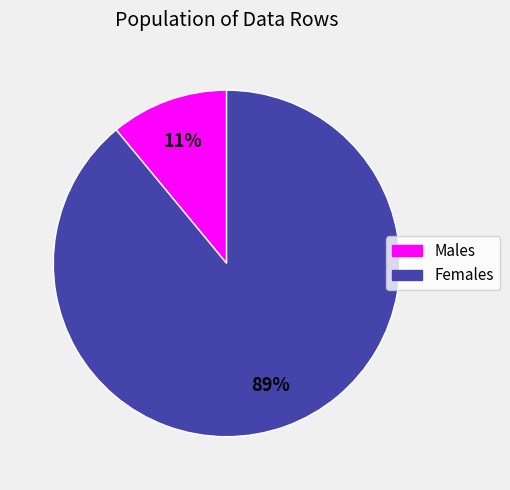

Does any single category account for the majority?

Yes